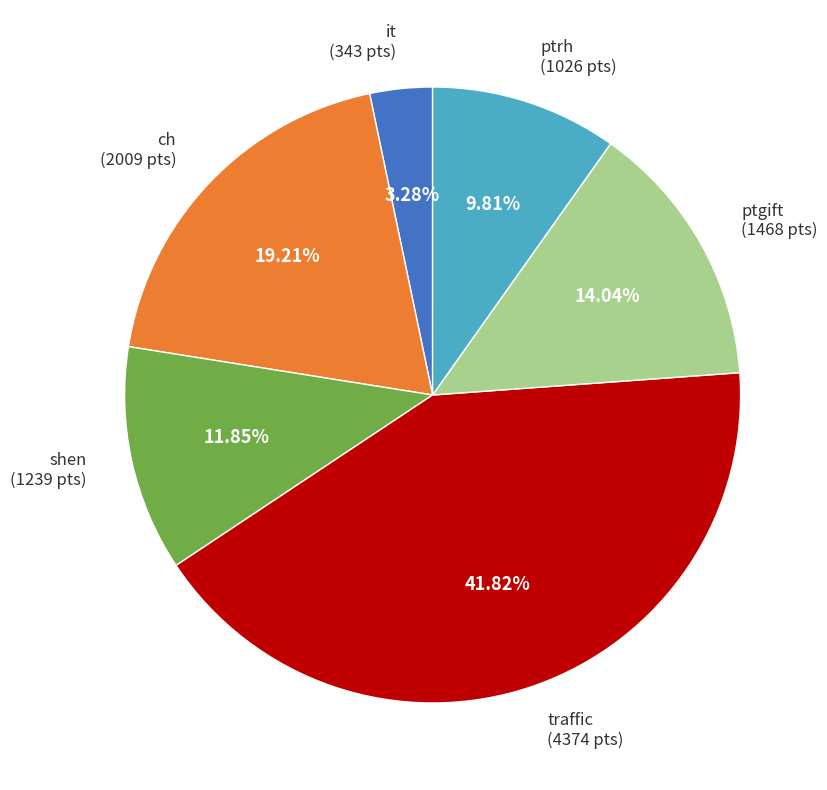

Is there any slice that represents more than half of the pie?

No